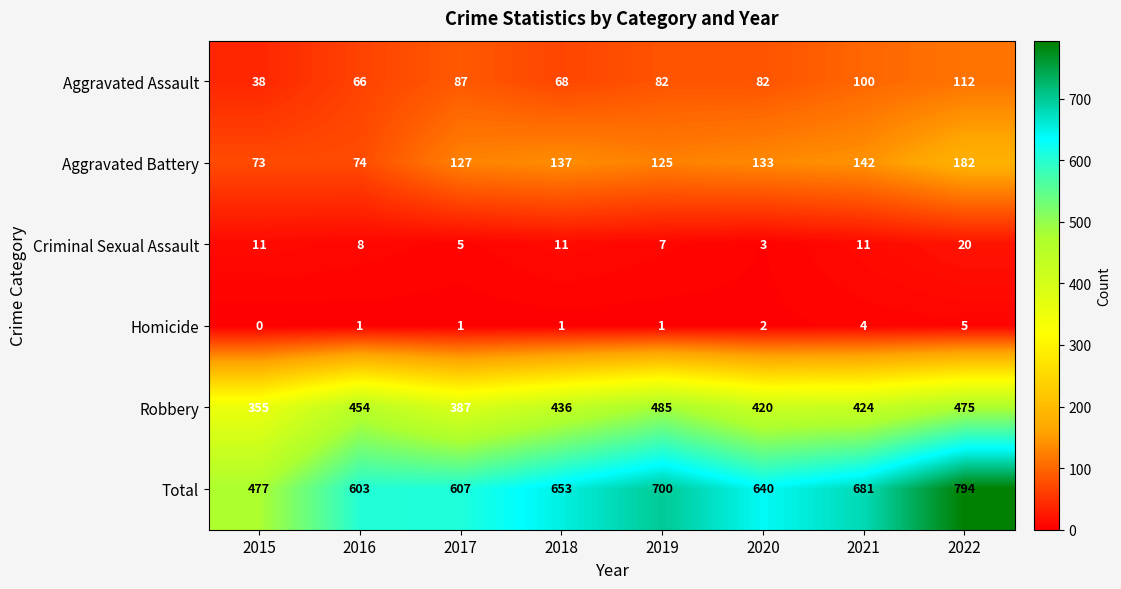

What is the sum of the Aggravated Battery values at 2015 and 2019?

198